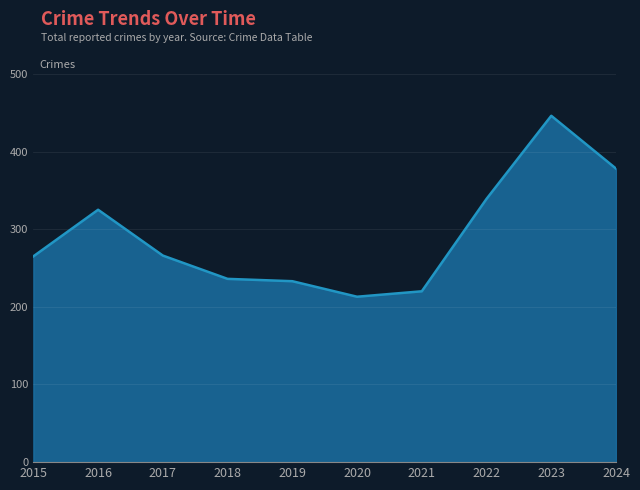

What is the difference between the values at 2017 and 2022?

73